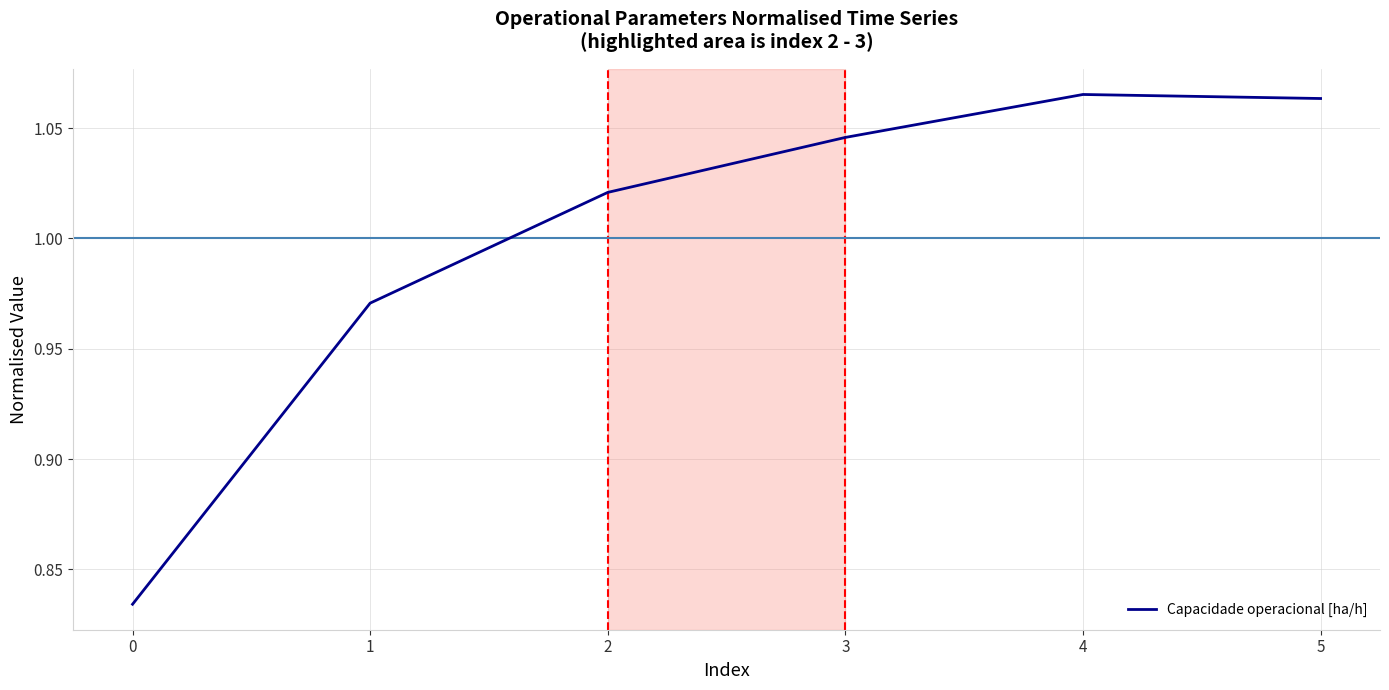

What is the difference between the maximum and minimum values?

0.2